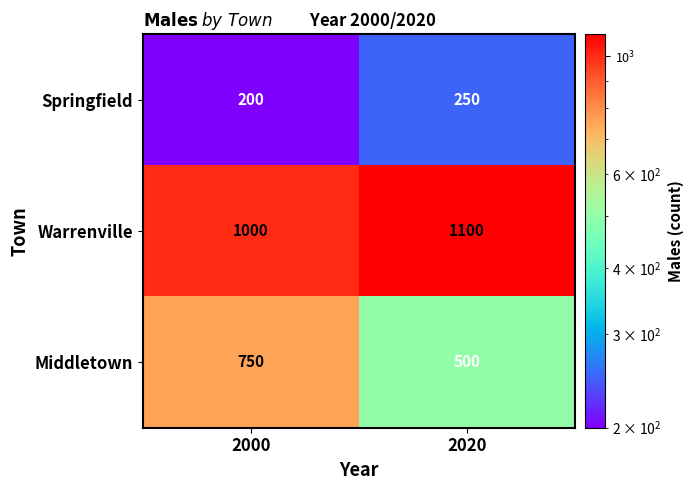

At which category is the sum across all series the highest?

2000